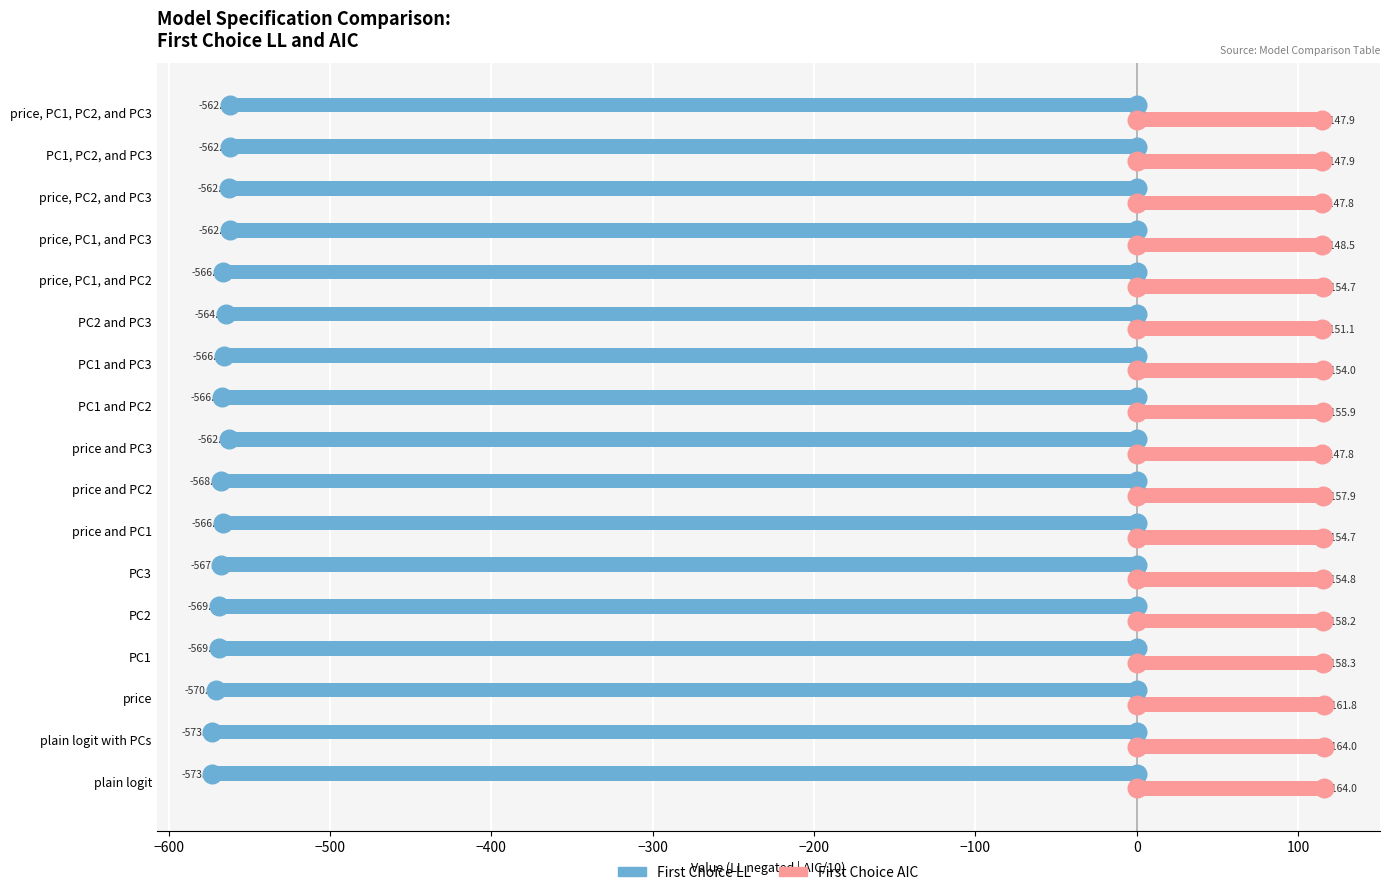

Which series has the widest spread of Y values?

First Choice LL (negated)